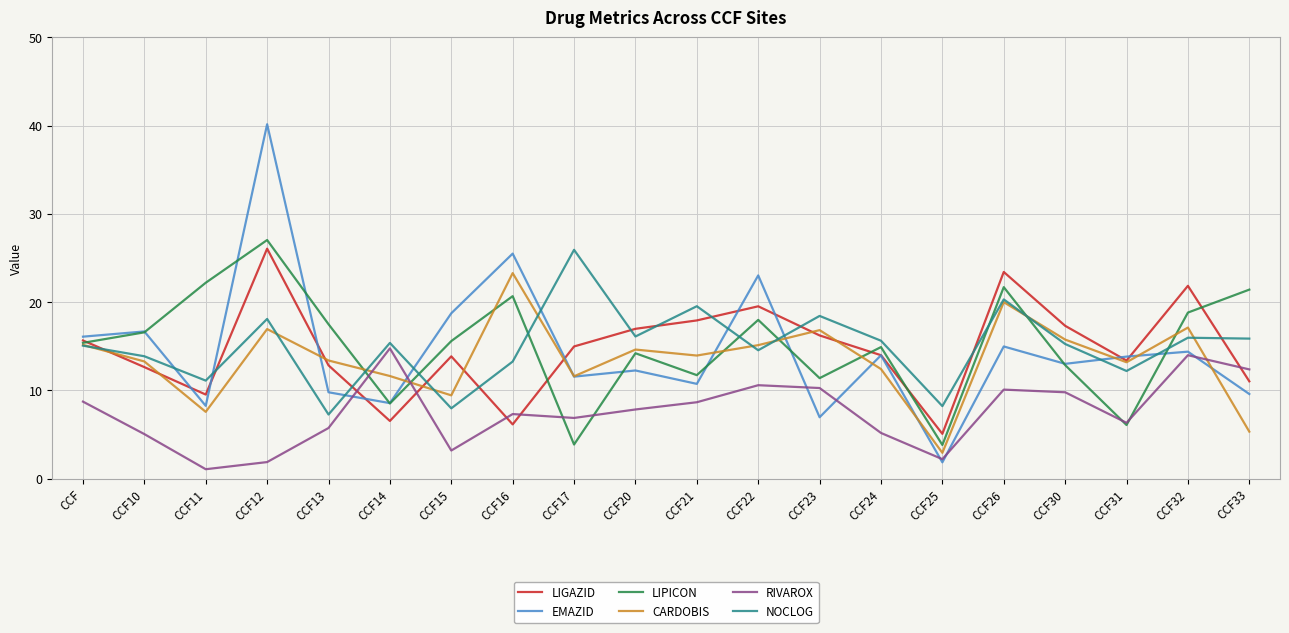

True or false: LIPICON has more than 0 points higher than both neighbors.

True